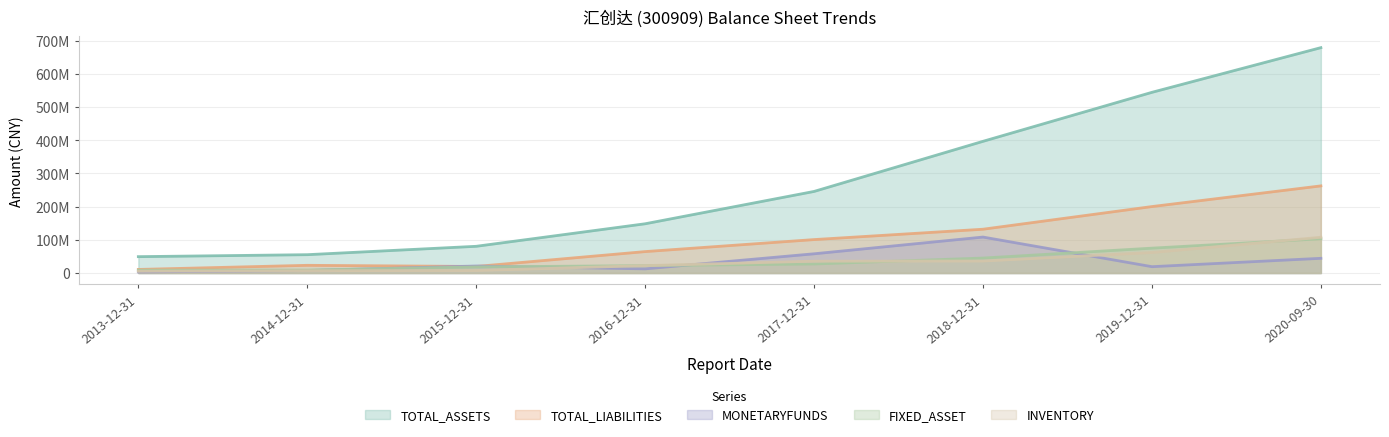

Reading left to right, transcribe all the data shown in this chart.

TOTAL_ASSETS: 2013-12-31=49298258.9	2014-12-31=55250874.5	2015-12-31=80506748.2	2016-12-31=148375544.6	2017-12-31=245792768.8	2018-12-31=396787580.6	2019-12-31=544370909.0	2020-09-30=678990661.7
FIXED_ASSET: 2013-12-31=8630344.4	2014-12-31=8913329.2	2015-12-31=18376149.4	2016-12-31=22290345.0	2017-12-31=27204164.2	2018-12-31=45124526.0	2019-12-31=74935096.9	2020-09-30=103224112.7
MONETARYFUNDS: 2013-12-31=3144762.8	2014-12-31=7520545.0	2015-12-31=21144917.9	2016-12-31=12517783.6	2017-12-31=57936657.4	2018-12-31=108341106.2	2019-12-31=19102358.7	2020-09-30=44319329.0
INVENTORY: 2013-12-31=5416618.3	2014-12-31=6995936.9	2015-12-31=7680220.1	2016-12-31=22205143.2	2017-12-31=35696701.1	2018-12-31=36207703.1	2019-12-31=61860483.8	2020-09-30=107655133.8
TOTAL_LIABILITIES: 2013-12-31=10801900.8	2014-12-31=23221078.0	2015-12-31=19784322.8	2016-12-31=64547889.9	2017-12-31=100741467.4	2018-12-31=131952656.1	2019-12-31=200218843.1	2020-09-30=262522135.1